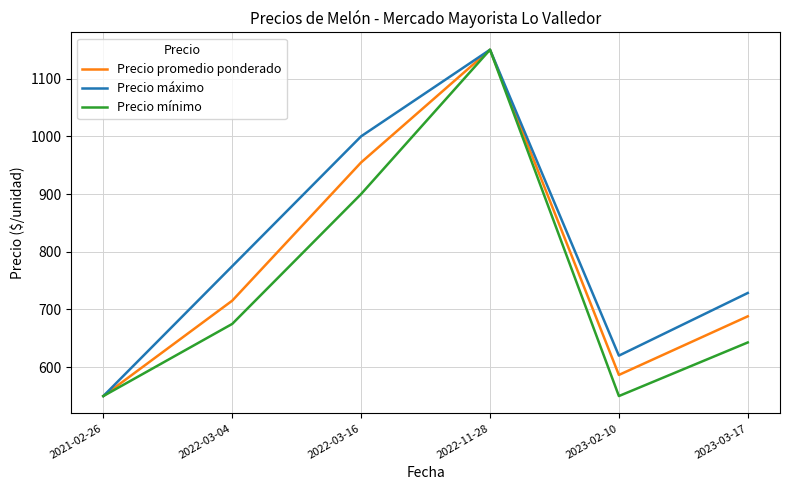

What is the difference between the highest and lowest values at 2022-03-16?

100.0